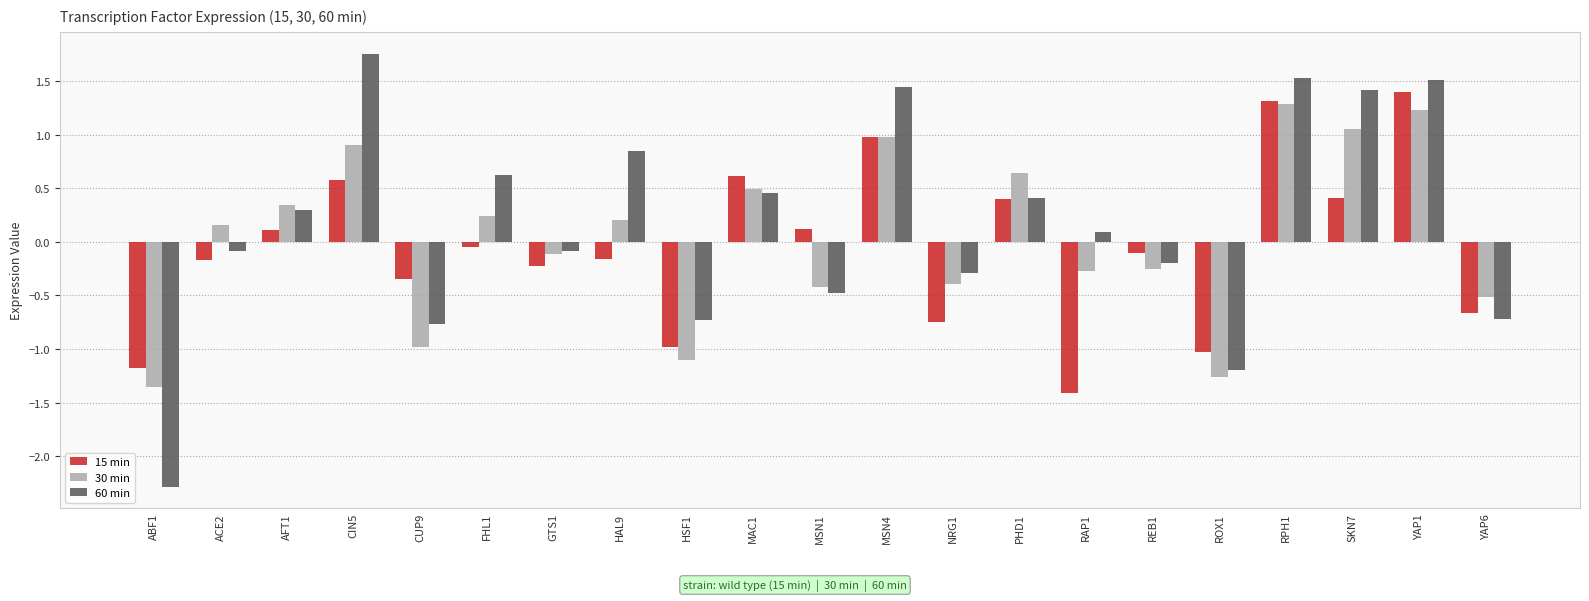

Which series has the widest spread of values?

60 min